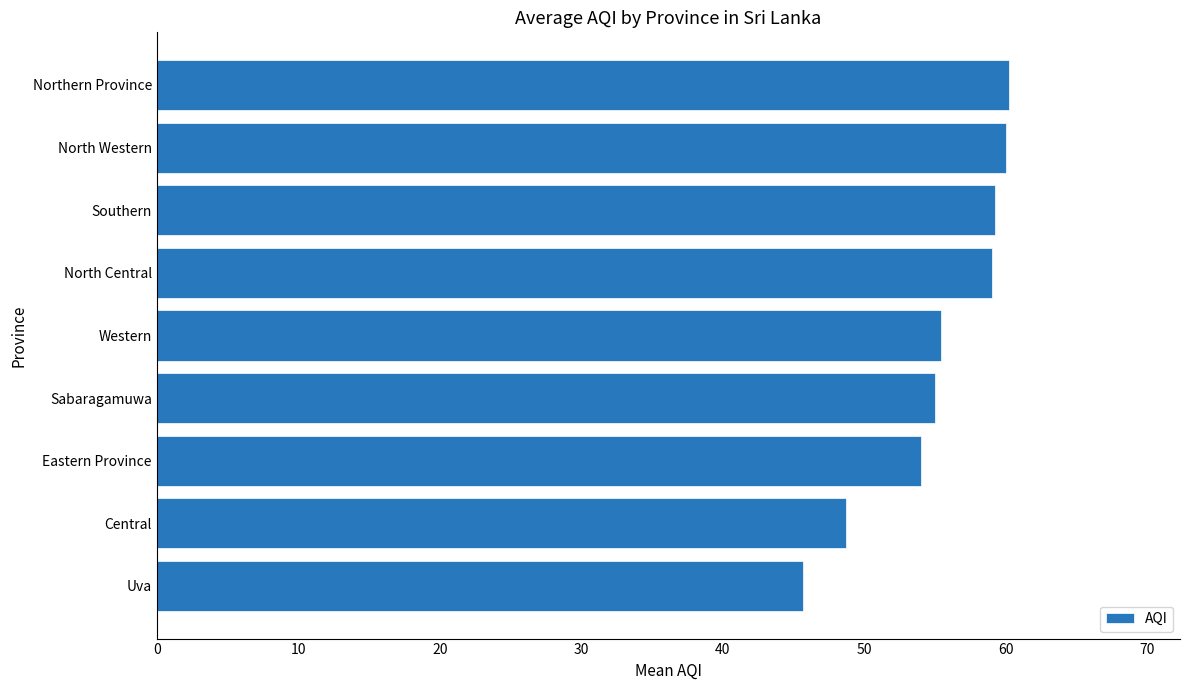

How many bars are there in total?

9